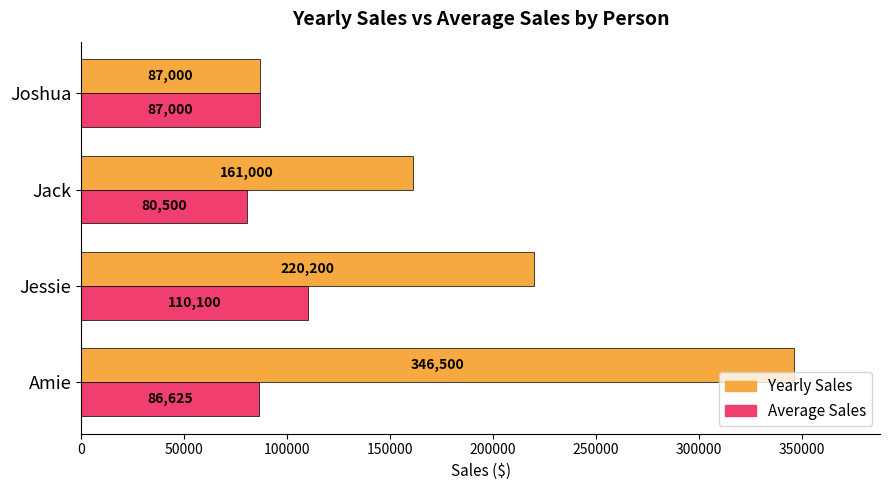

At which label is Average Sales closest to 95300?

Joshua